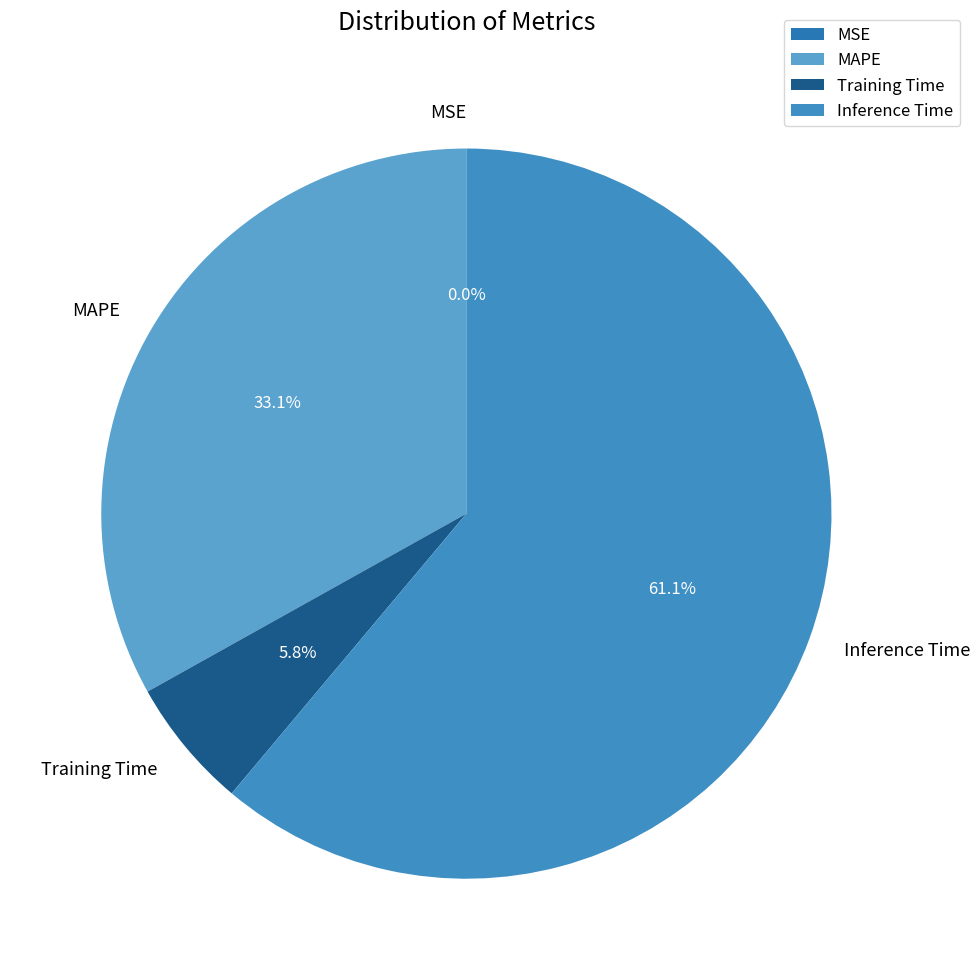

Combined, do Inference Time and MAPE account for over 50%?

Yes